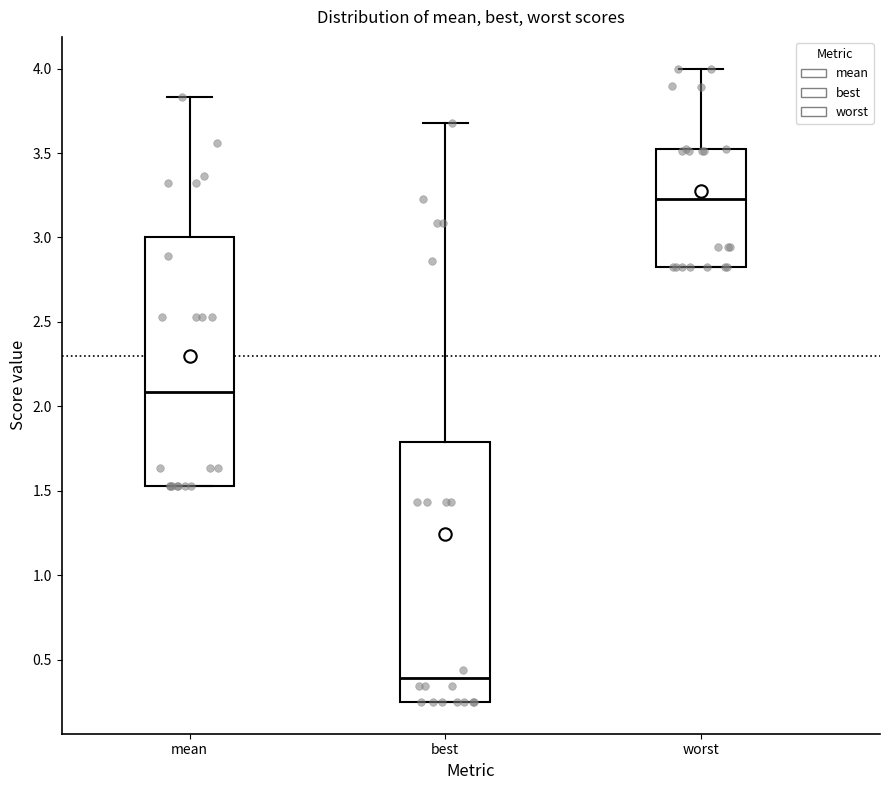

Which box is the tallest, from its lower edge to its upper edge?

best